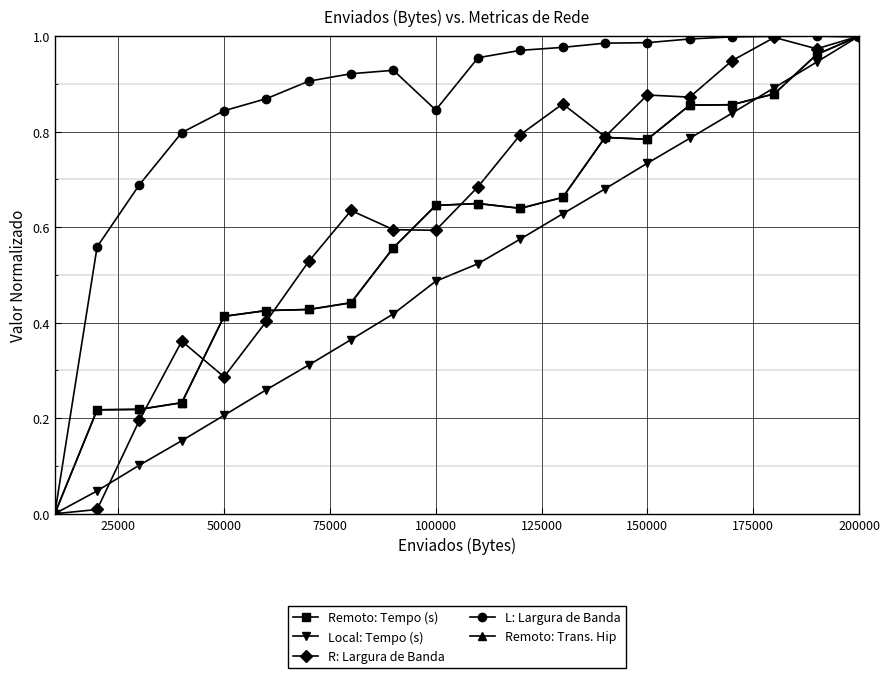

Which series has the largest total across all categories?

L: Largura de Banda